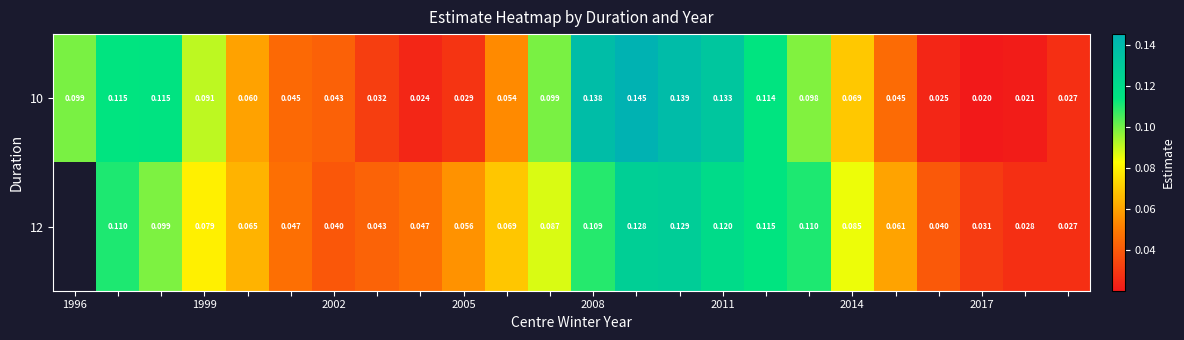

What is the total value across all series at 14?

0.3